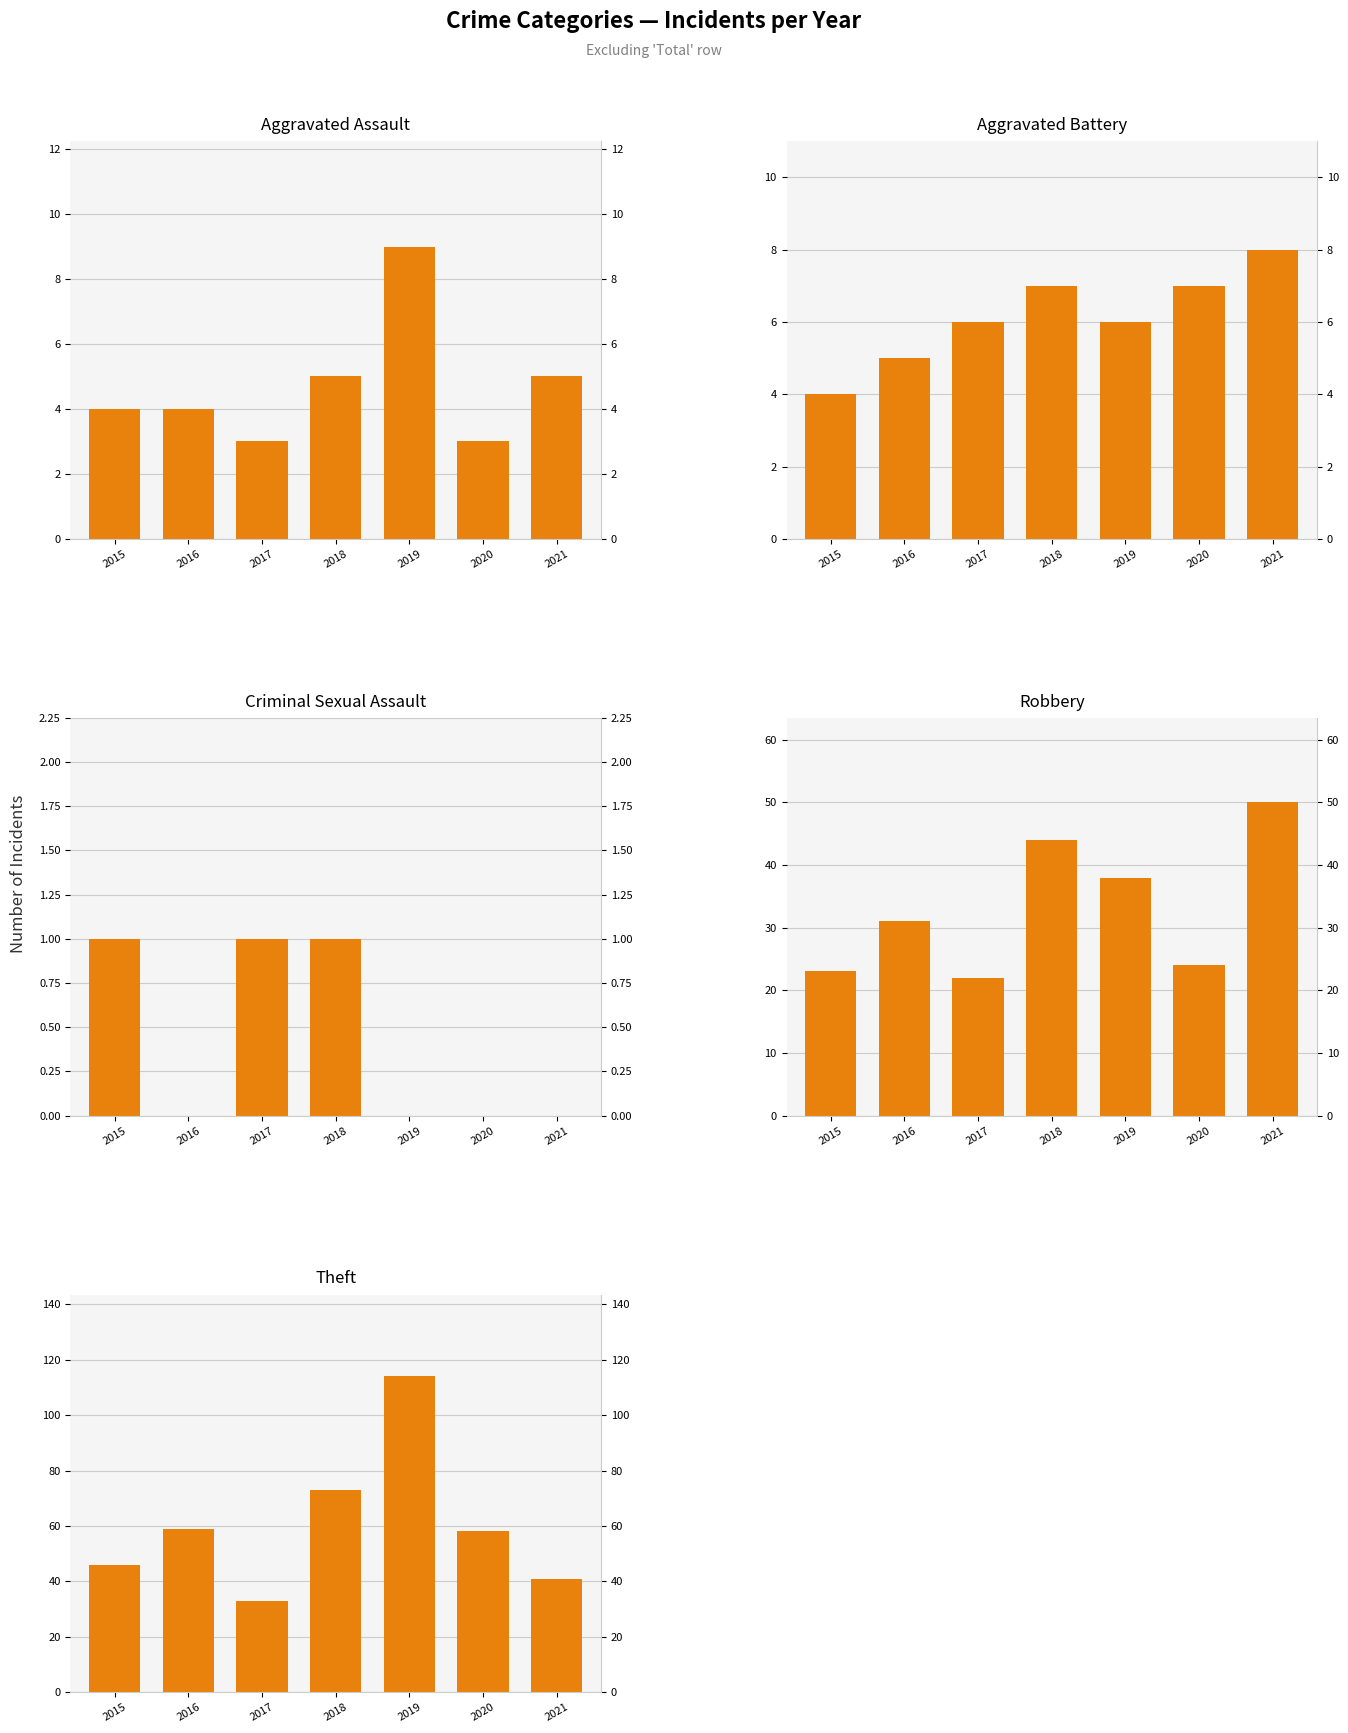

What is the value of the Aggravated Battery bar at the 5th from the left?

6